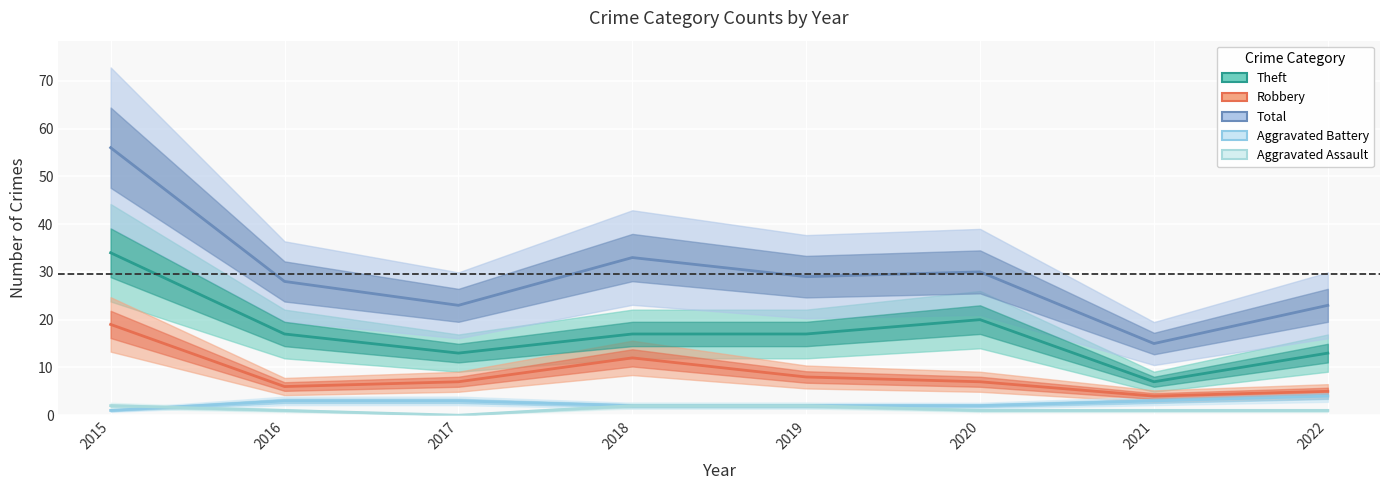

At how many categories does at least one series exceed 24?

5